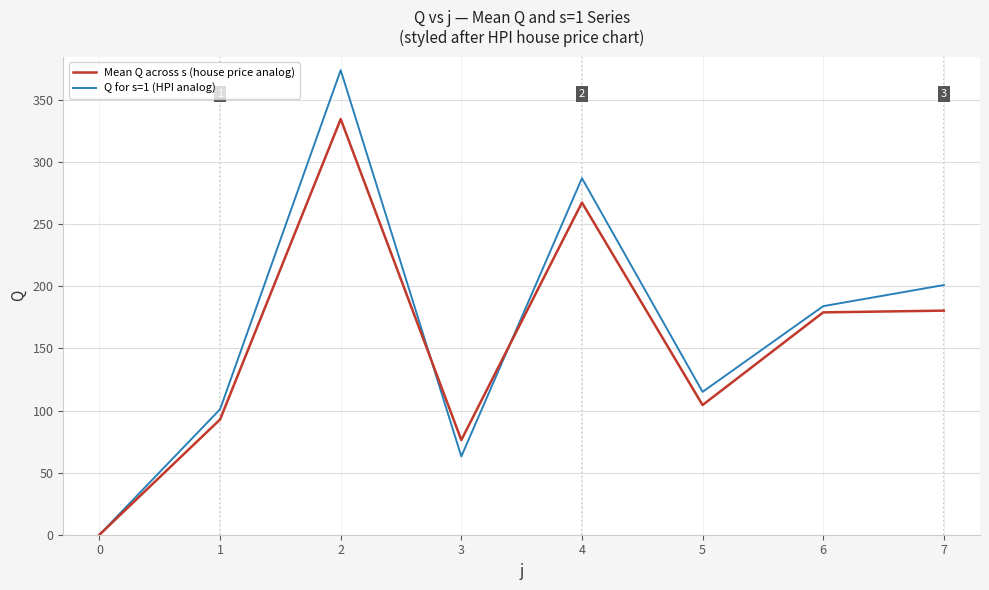

How many interior local peaks does the Q for s=1 (HPI analog) series have?

2